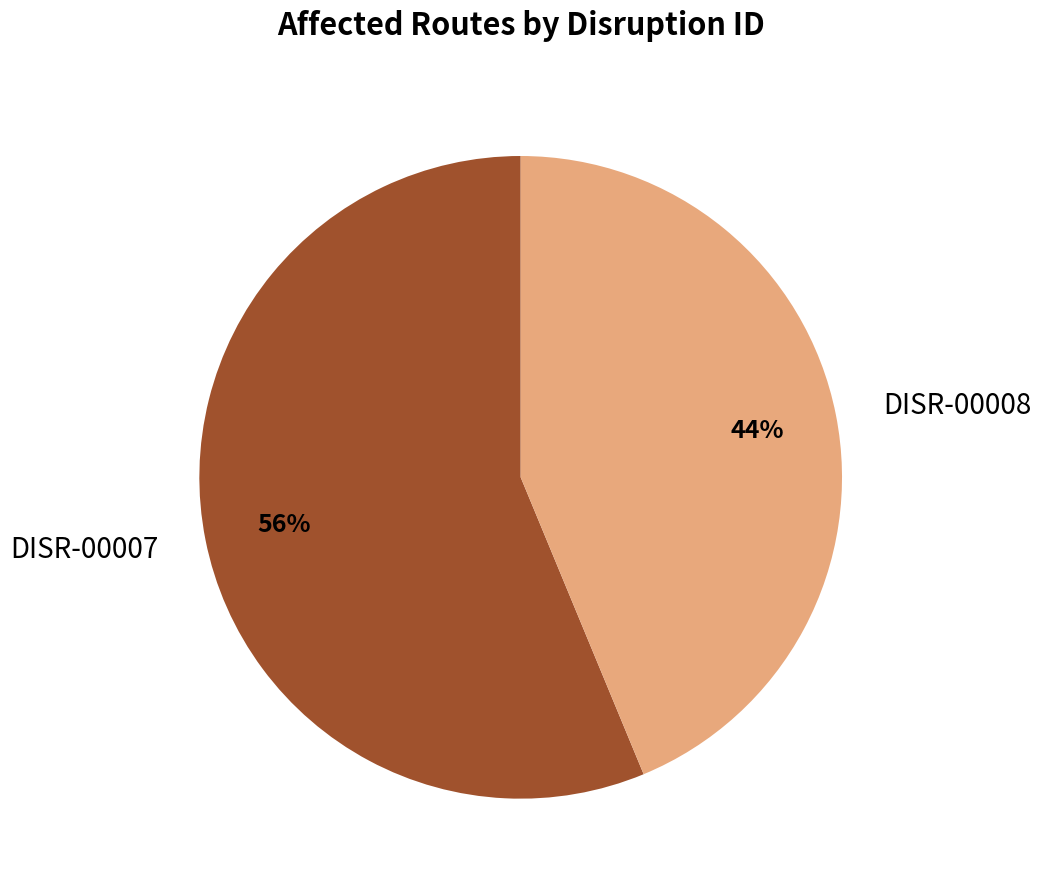

Count the number of slices in the pie.

2